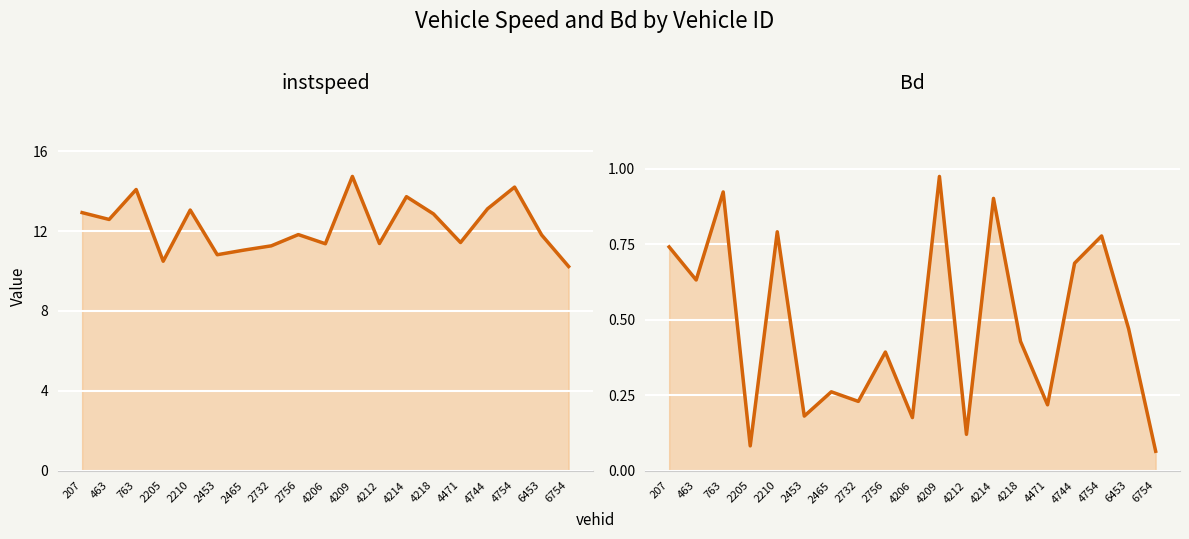

True or false: Bd and instspeed intersect in this chart.

False